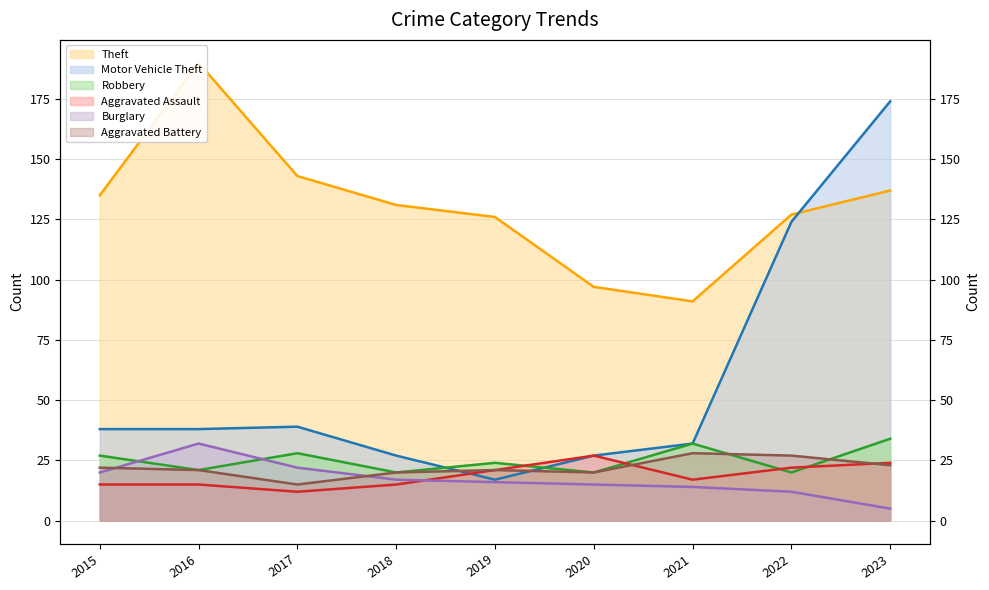

True or false: Aggravated Assault has more than 1 interior local peaks.

False